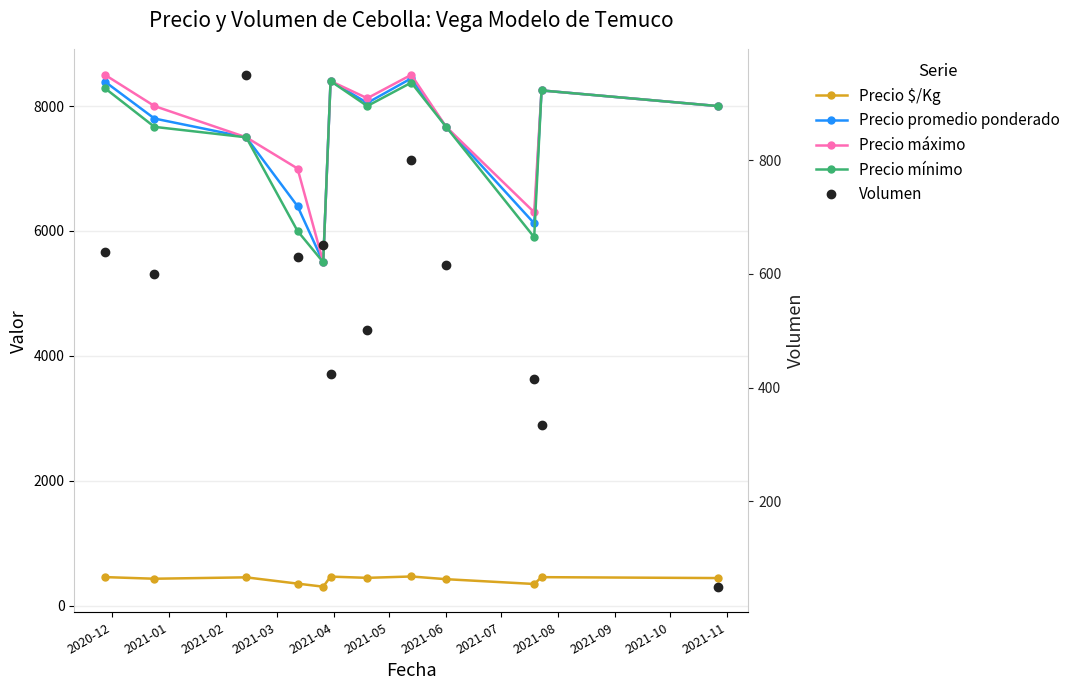

What is the value of the Volumen point at the 1st from the left?

638.6